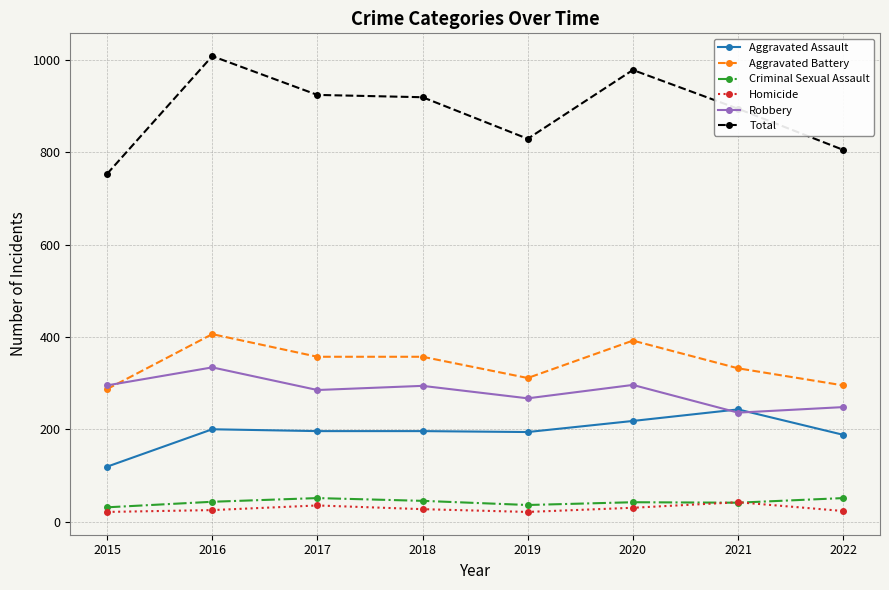

What is the greatest value displayed?

1008